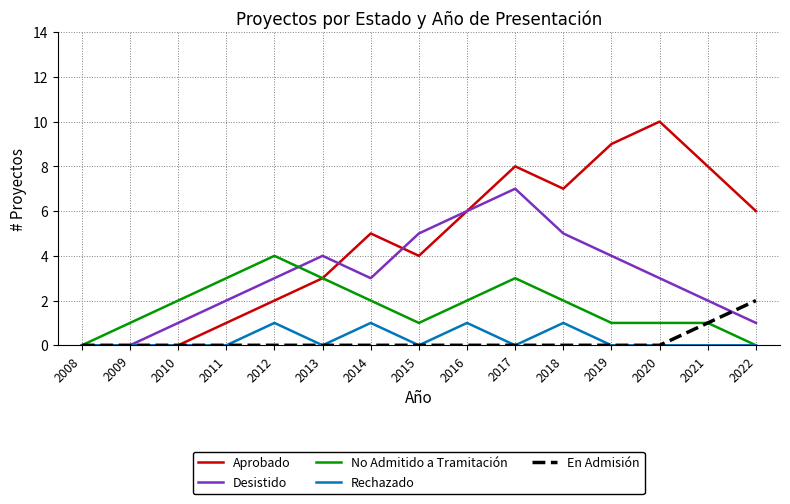

Which series has the largest total across all categories?

Aprobado